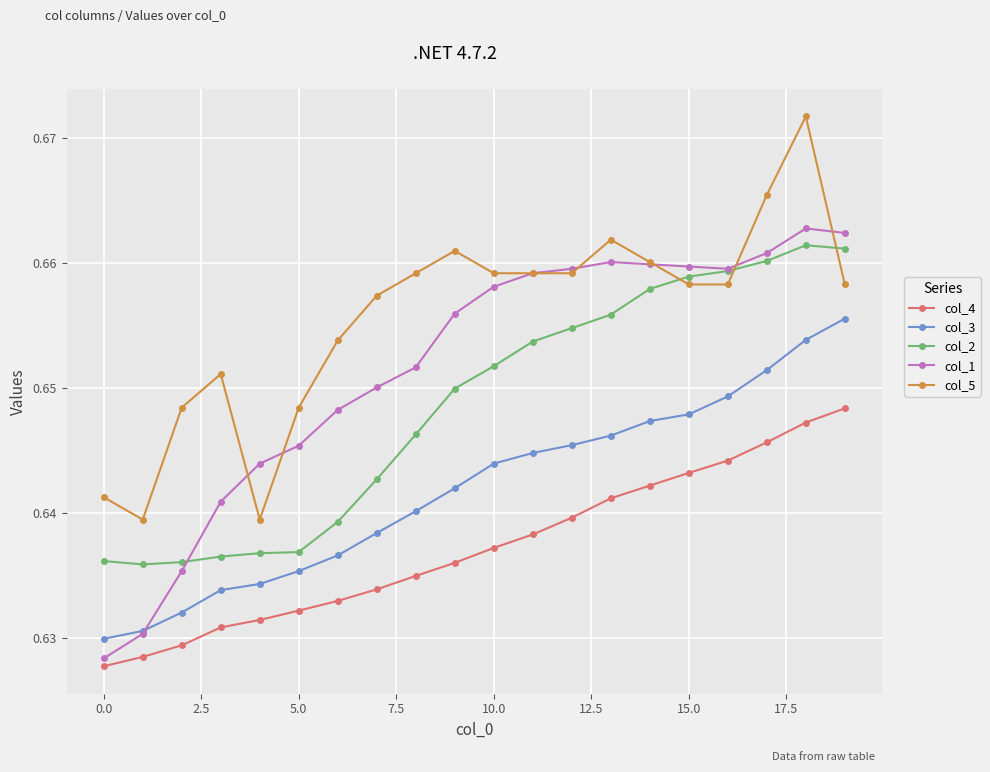

List the series in order of their peak value, highest first.

col_5, col_1, col_2, col_3, col_4